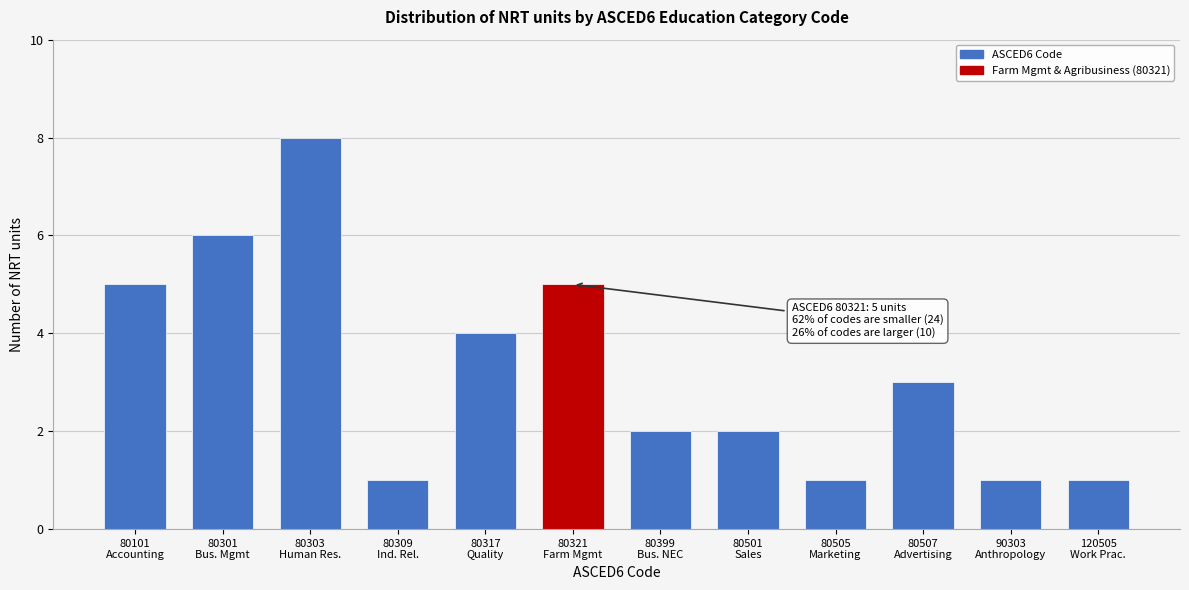

Reading right to left, list all the values displayed in this chart.

1	1	3	1	2	2	5	4	1	8	6	5